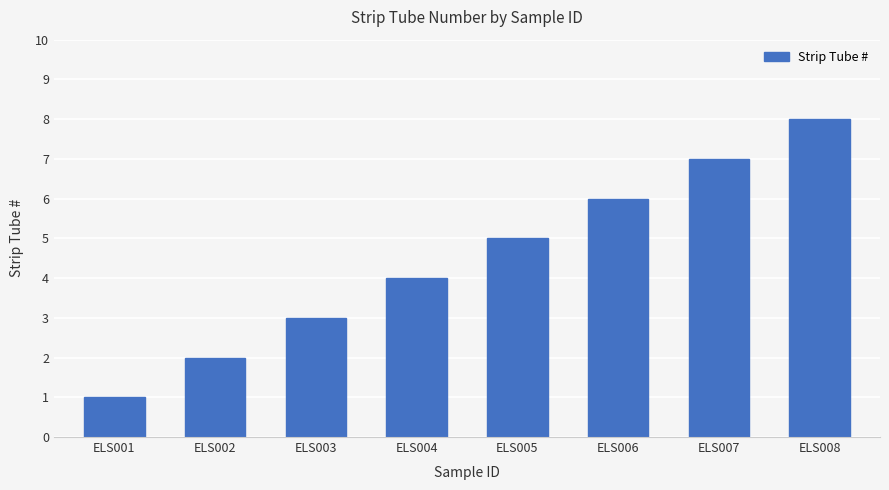

List the labels in order of value, largest first.

ELS008, ELS007, ELS006, ELS005, ELS004, ELS003, ELS002, ELS001